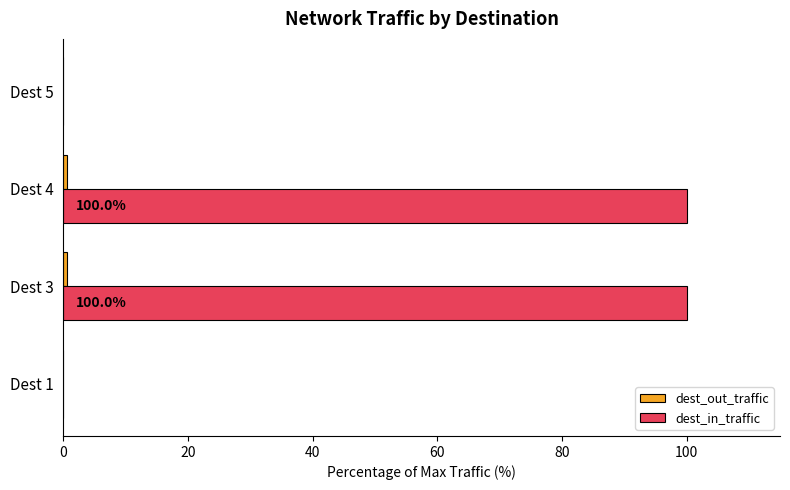

Is it true that dest_in_traffic equals 61.8 at Dest 3?

False